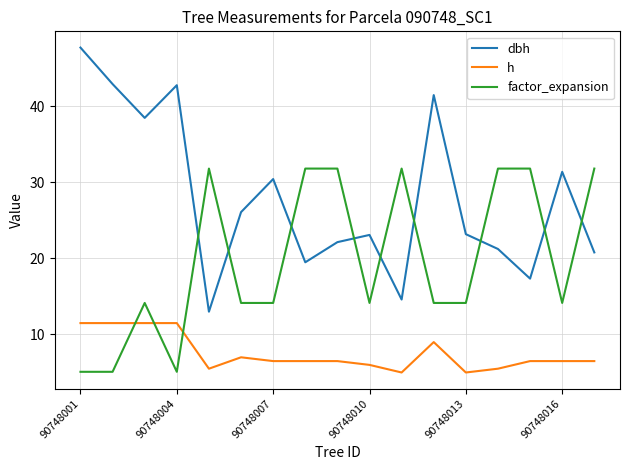

In dbh, how many points are lower than both neighbors (excluding endpoints)?

5